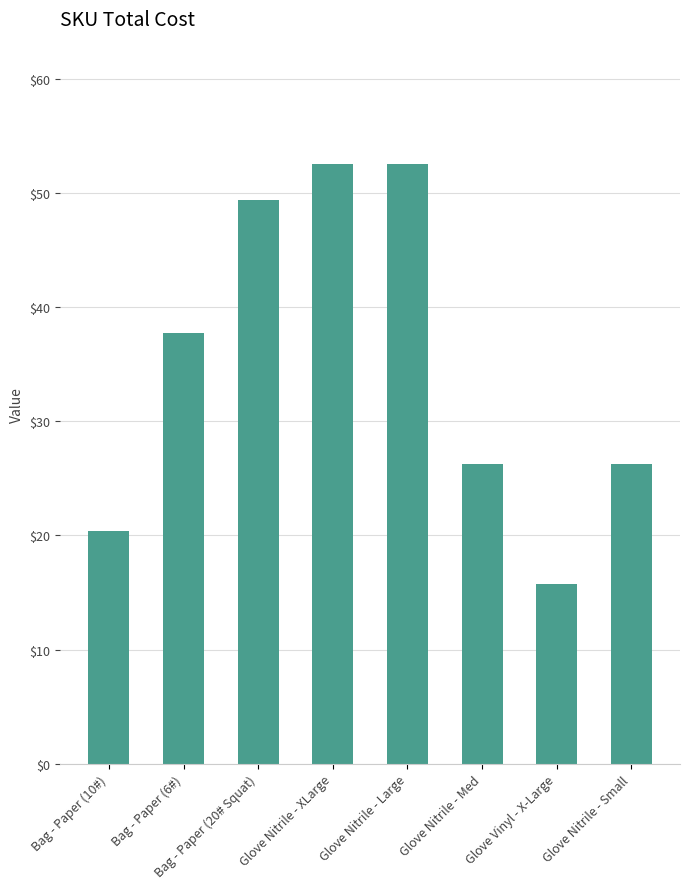

What is the label of the 1st bar from the left?

Bag - Paper (10#)